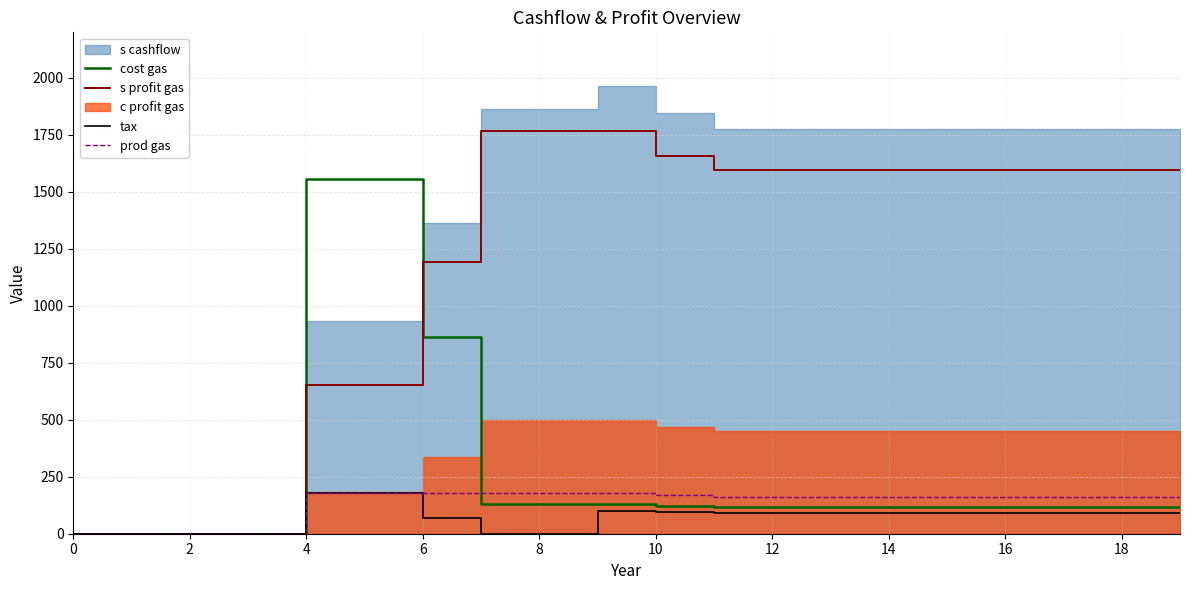

What is the maximum value for s profit gas?

1764